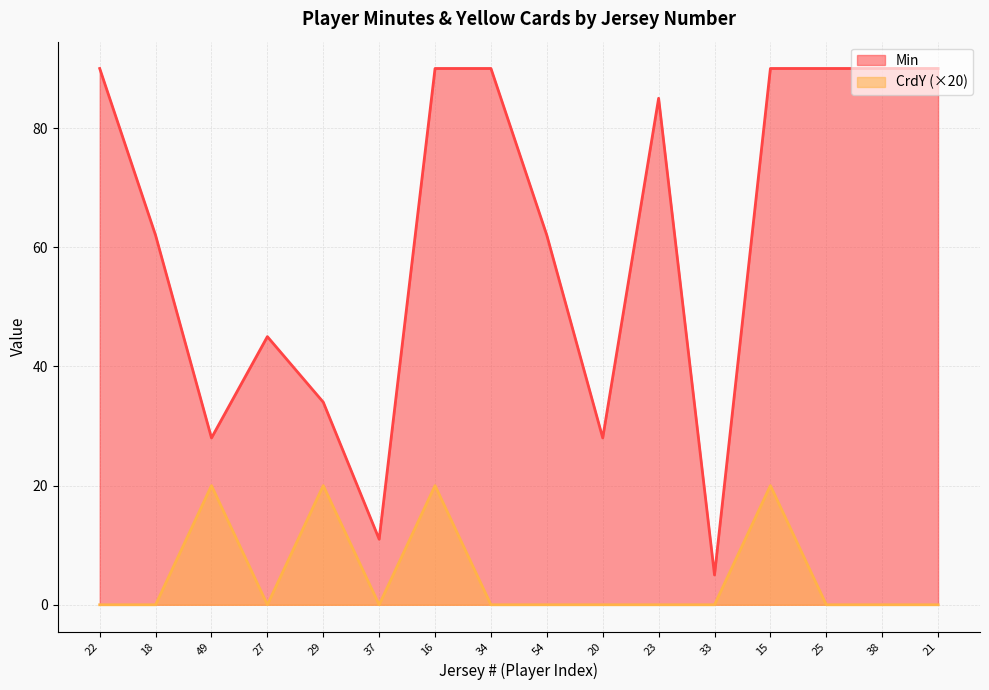

True or false: CrdY and Min intersect in this chart.

False